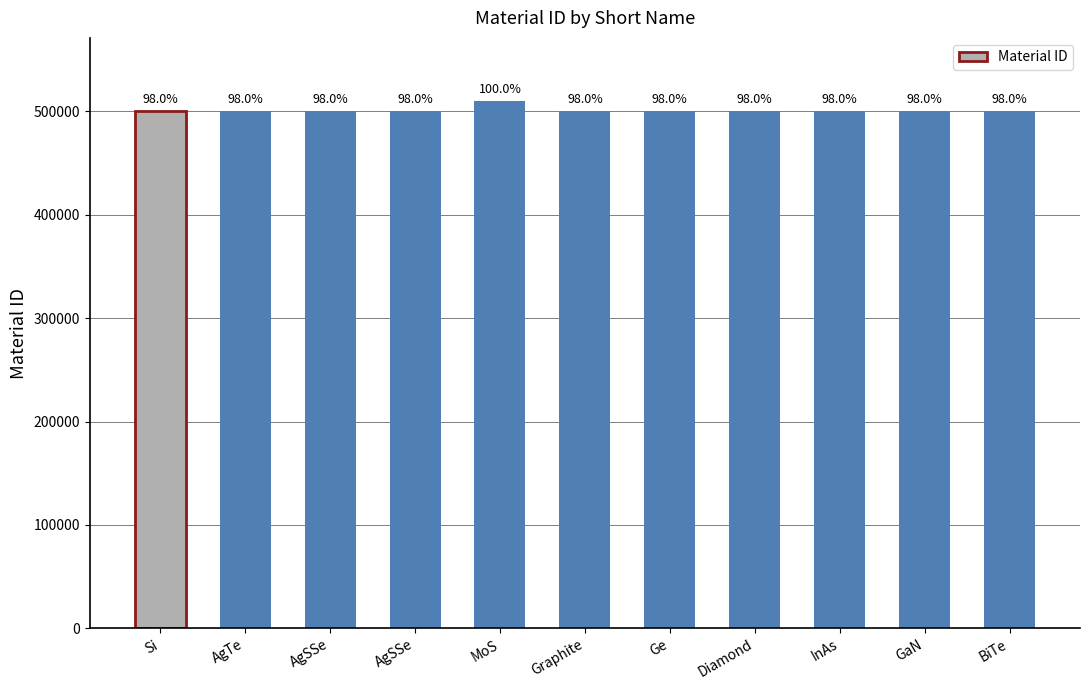

Reading left to right, extract all data points from this chart.

500001	500002	500003	500004	510005	500006	500007	500008	500009	500010	500011